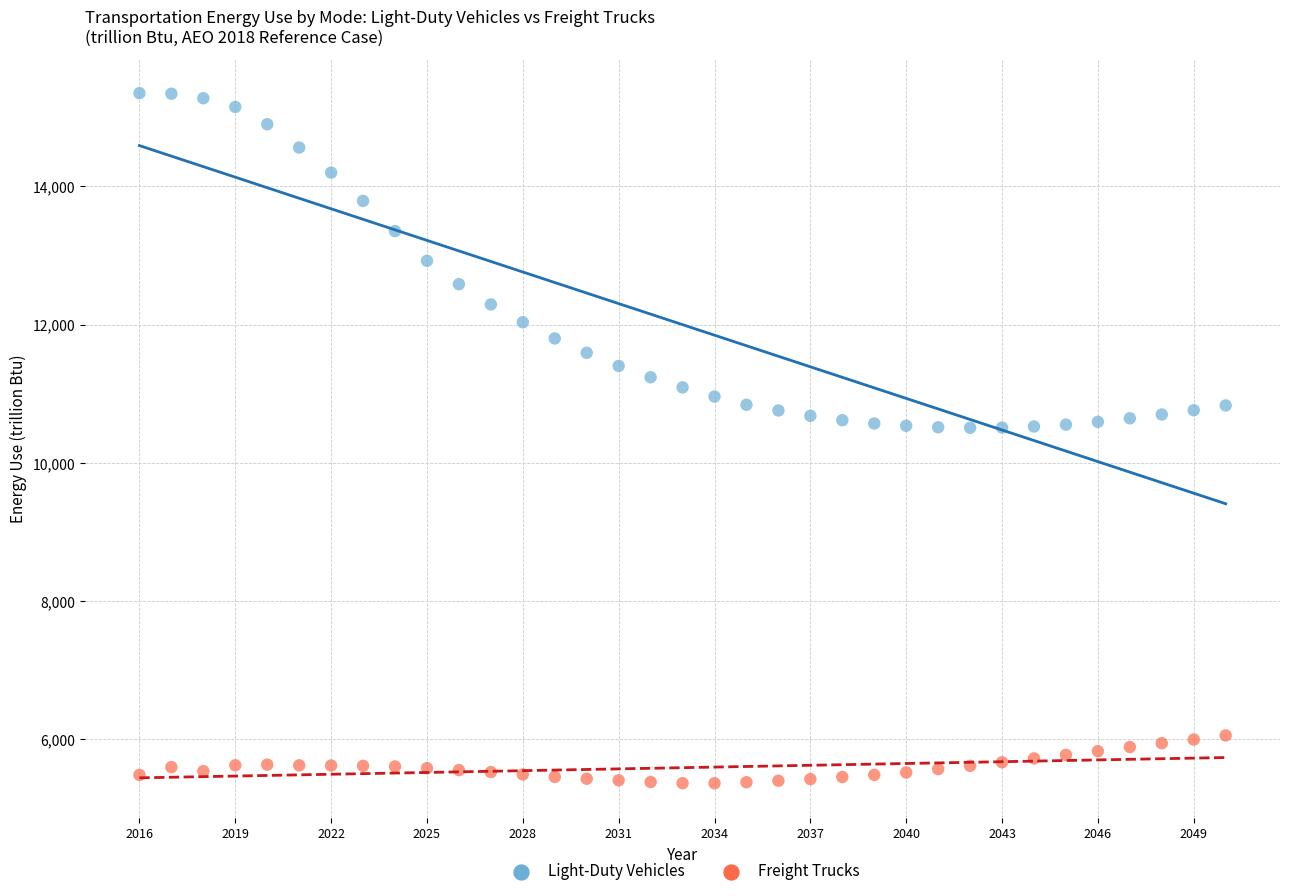

Which series has the largest Y range (max minus min)?

Light-Duty Vehicles